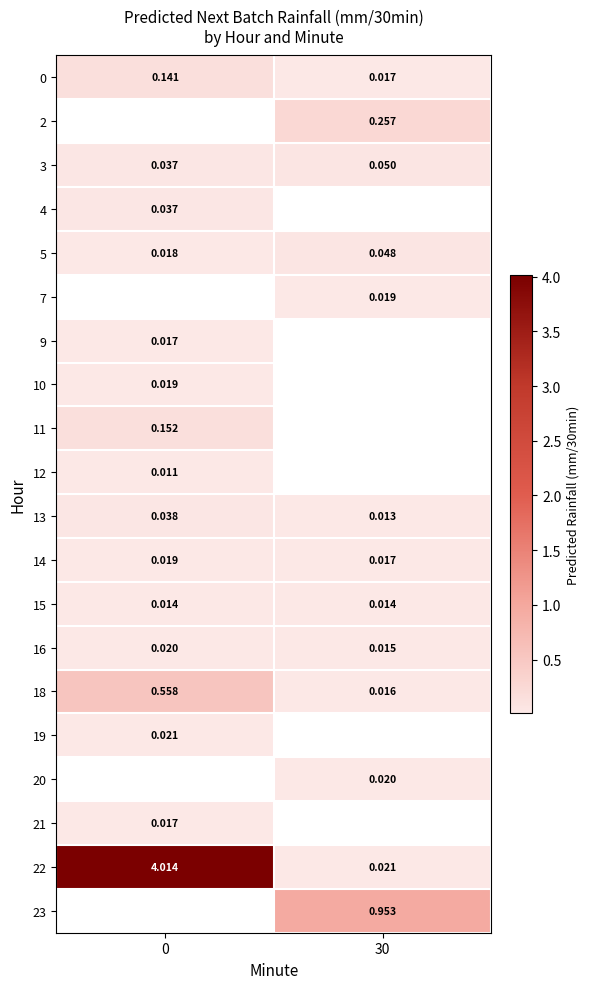

True or false: 10 has a value of 0.0 at 0.

True